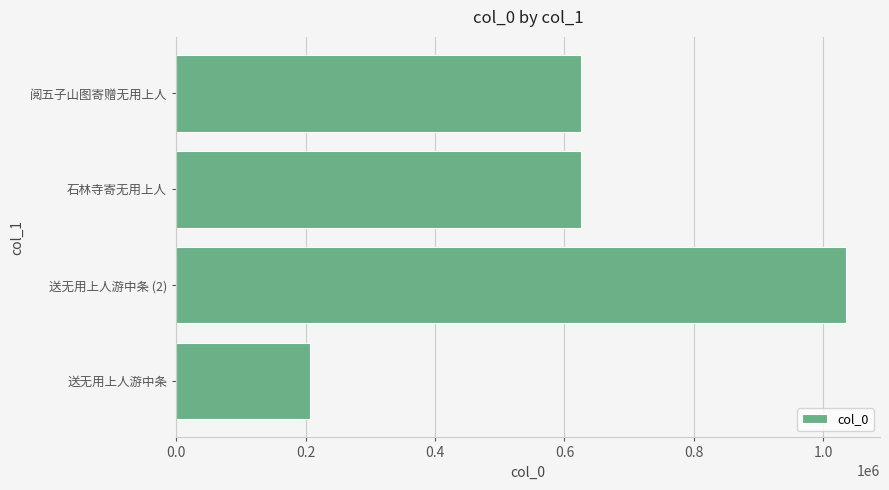

What is the change in value from 送无用上人游中条 (2) to 石林寺寄无用上人?

-410082